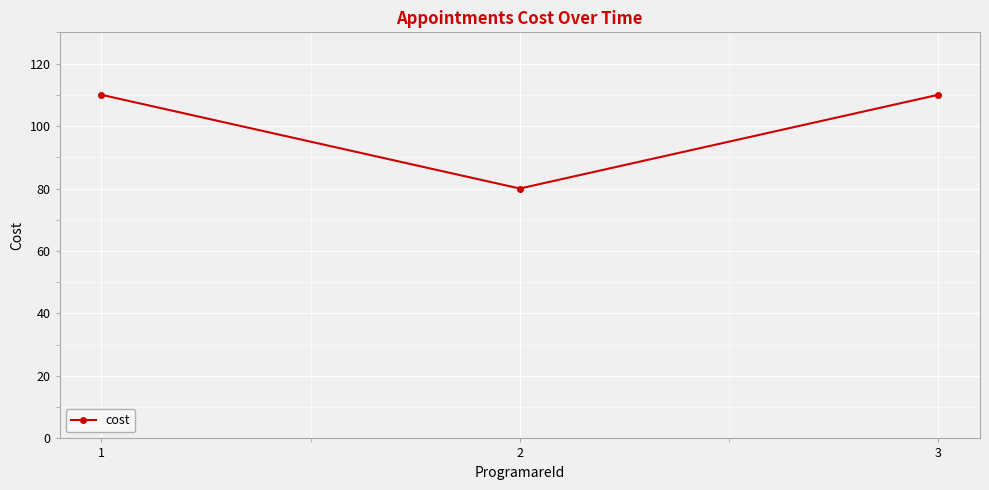

What is the maximum value shown in the chart?

110